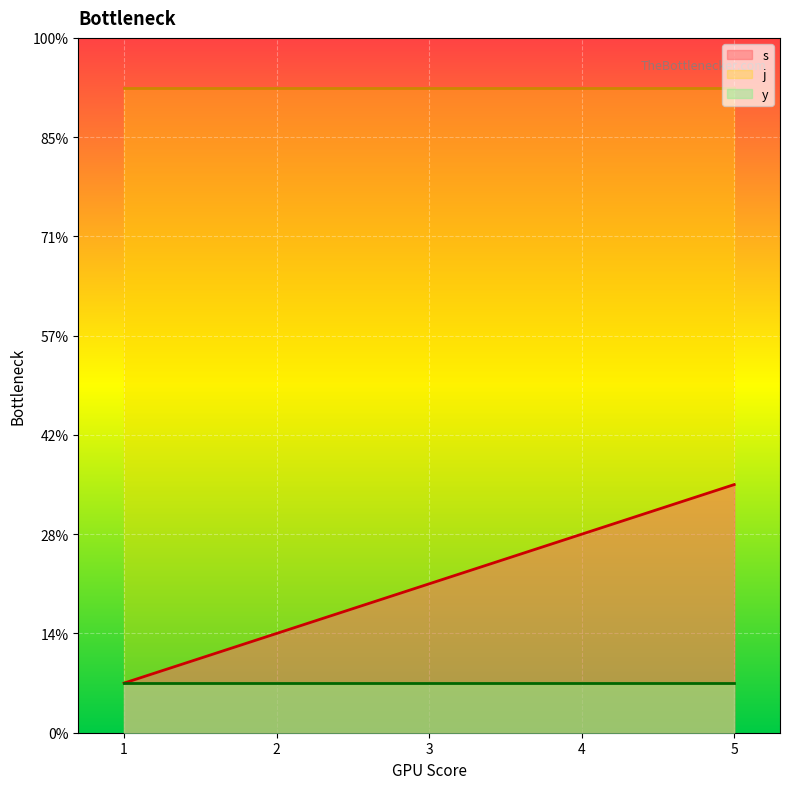

True or false: s has more than 2 points higher than both neighbors.

False